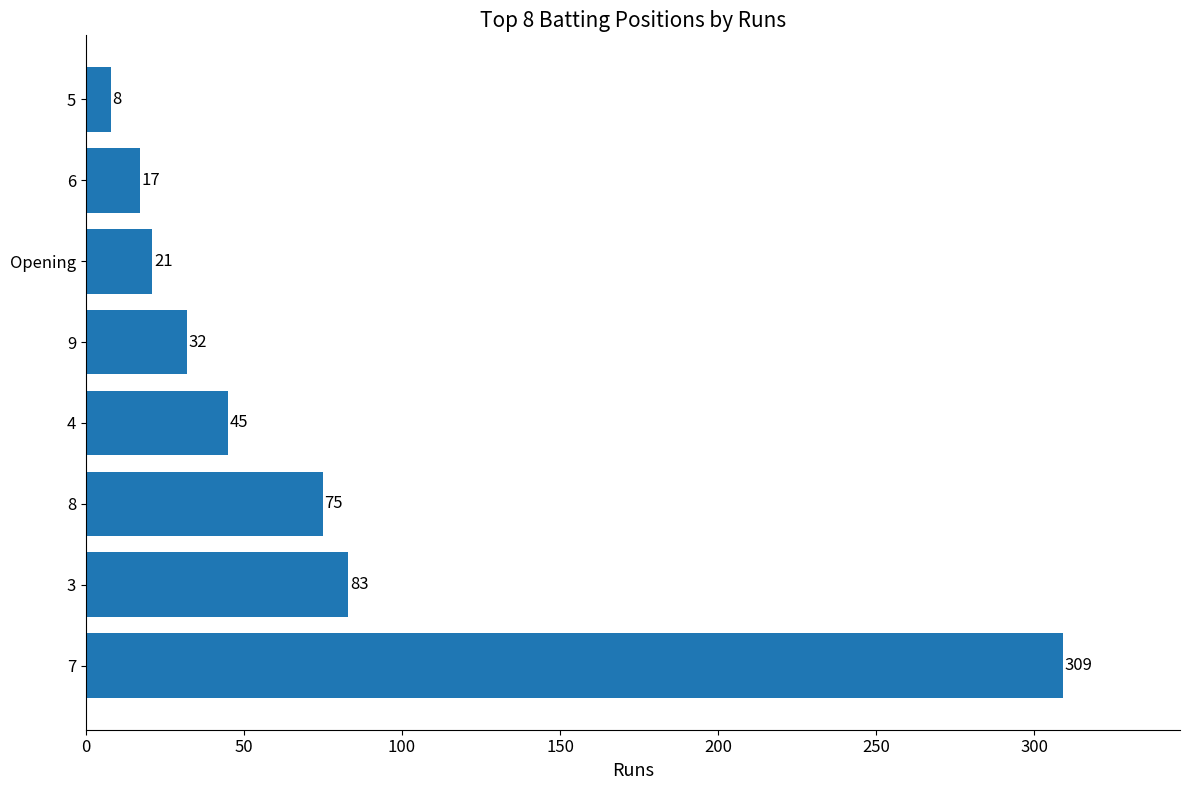

Is it true that the value at 3 is 24?

False